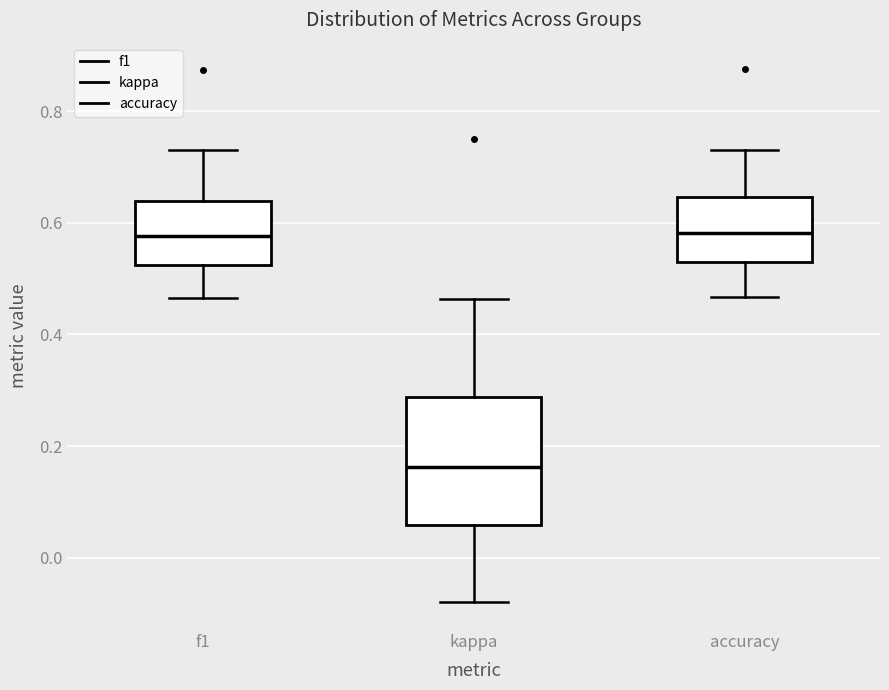

Reading left to right, read every box against the y-axis: the position of its median line, the range the box covers, and the ends of its whiskers. The values are not printed on the chart, so give them approximately, as read against the axis.

f1: median 0.58, box 0.52 to 0.64, whiskers 0.46 to 0.74
kappa: median 0.16, box 0.06 to 0.28, whiskers -0.08 to 0.46
accuracy: median 0.58, box 0.52 to 0.64, whiskers 0.46 to 0.74